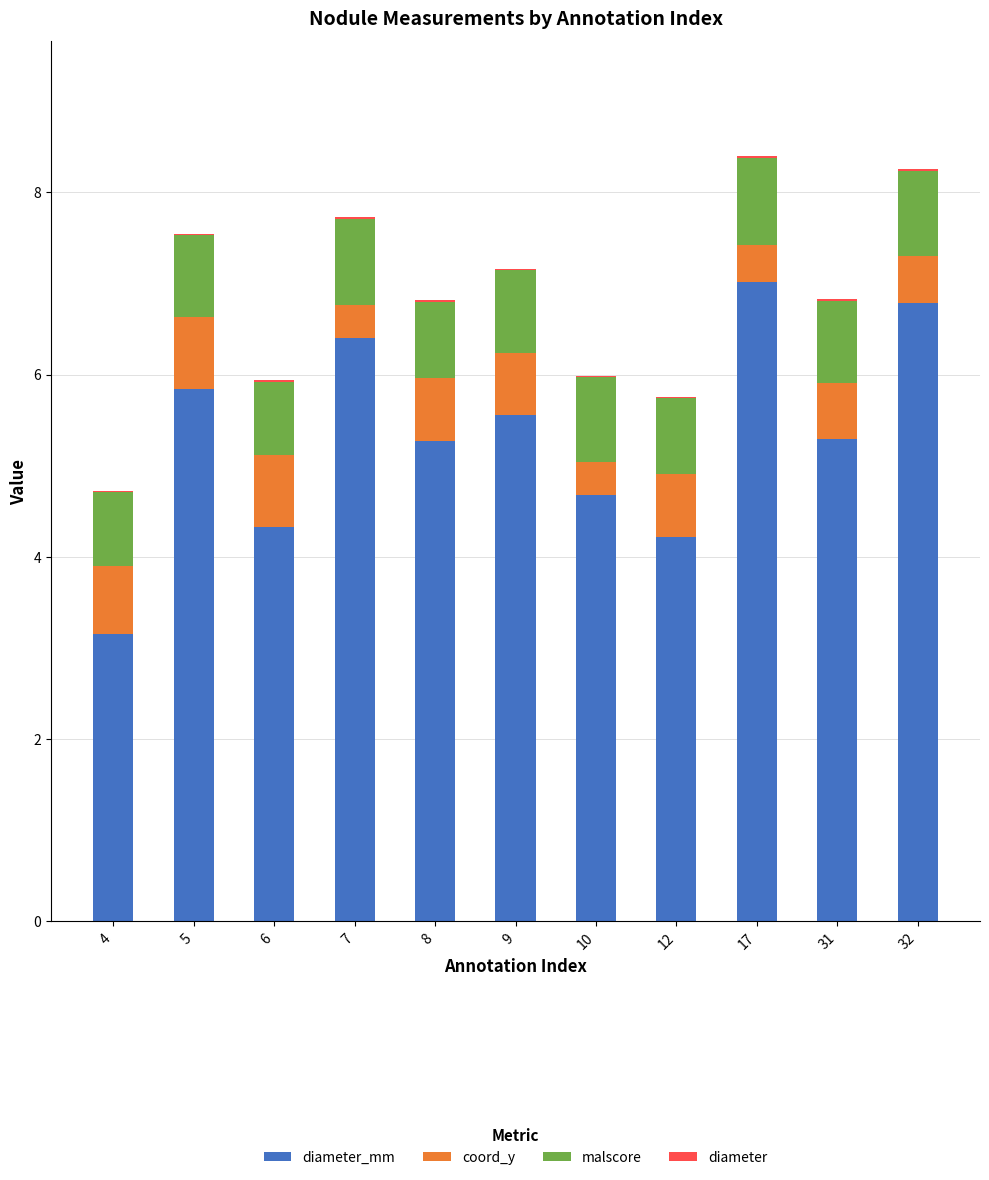

At 5, list the series in order from largest to smallest.

diameter_mm, malscore, coord_y, diameter